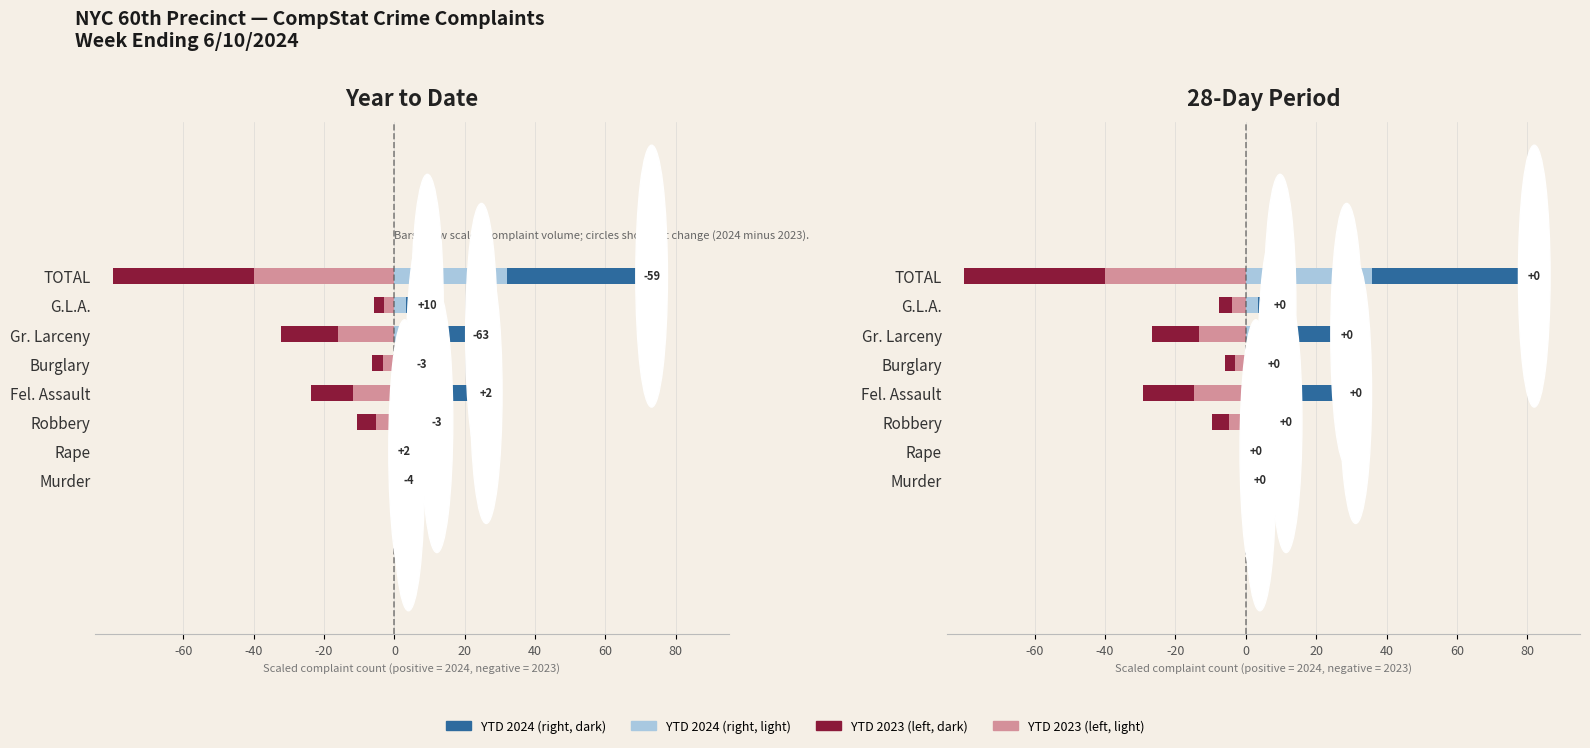

At which label does YTD 2024 first exceed 10?

Robbery